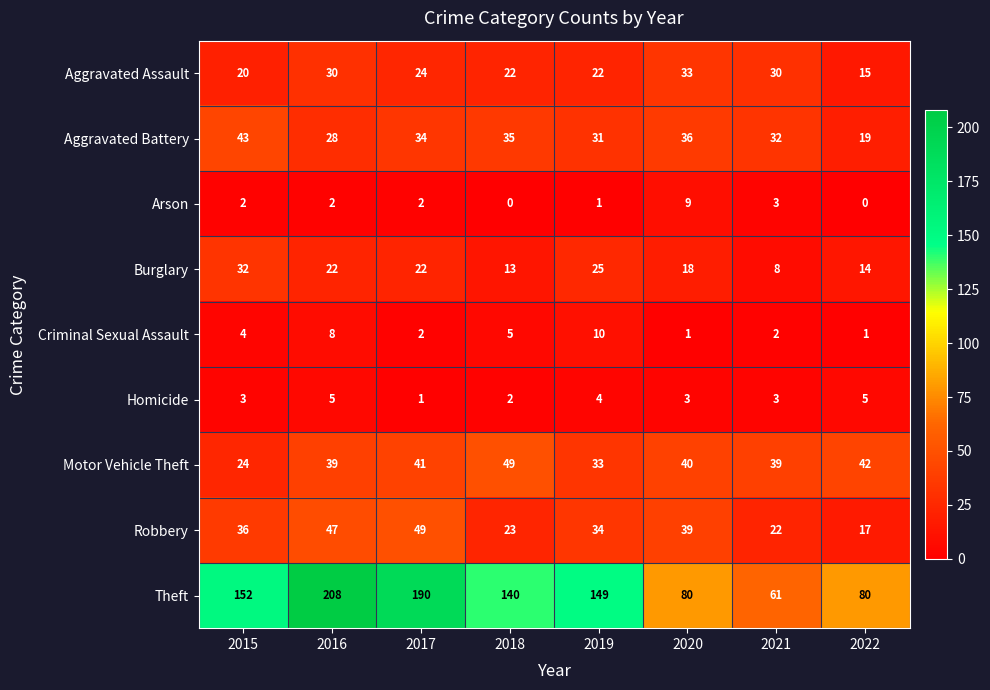

Count the number of data series in this chart.

9